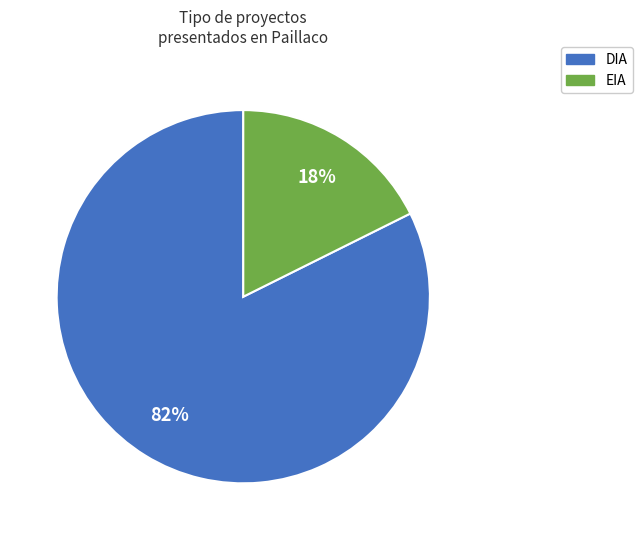

Rank the categories by value from highest to lowest.

DIA, EIA